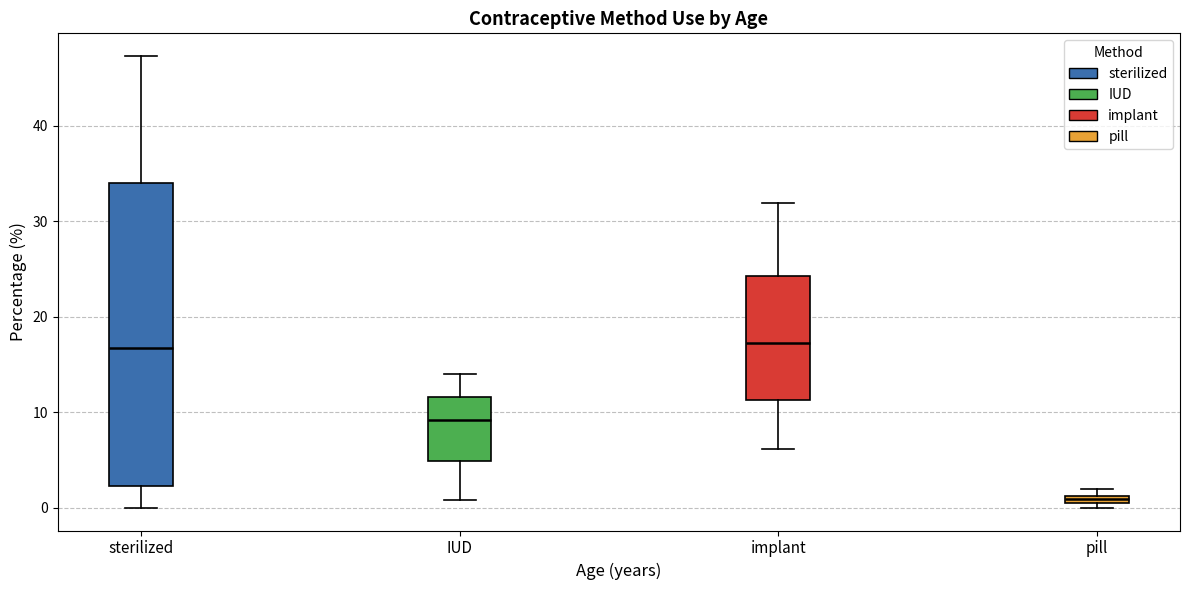

Which box has the lowest median line?

pill